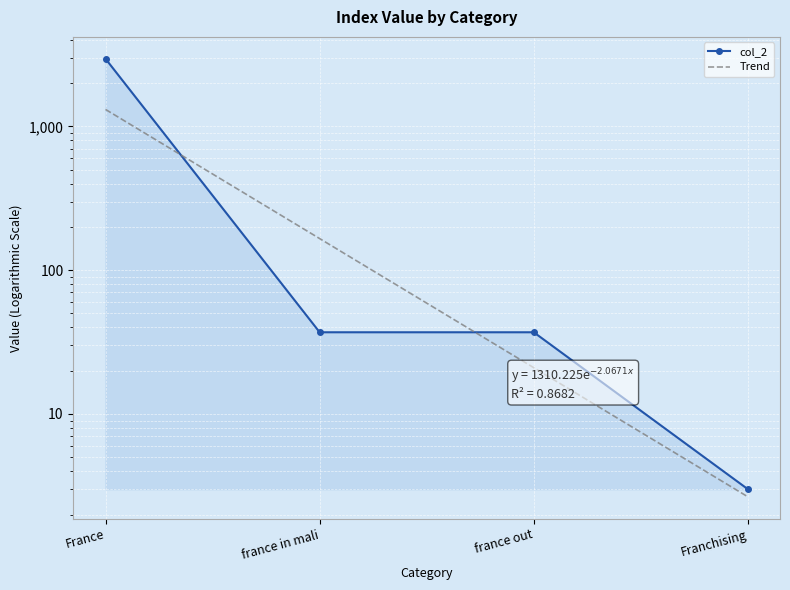

What is the sum of the col_2 values at France and france out?

2985.0